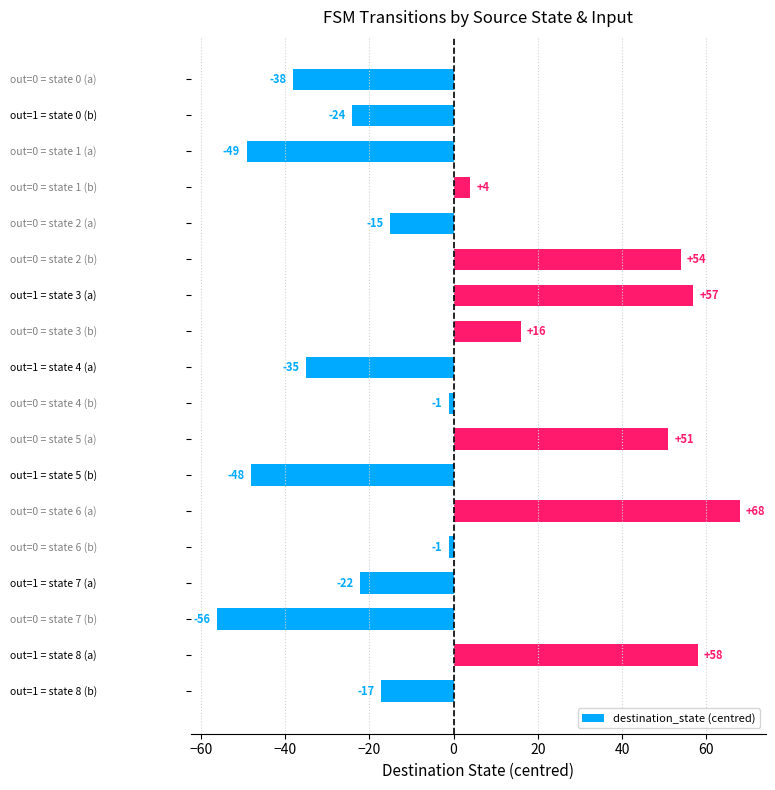

What is the greatest value displayed?

67.9